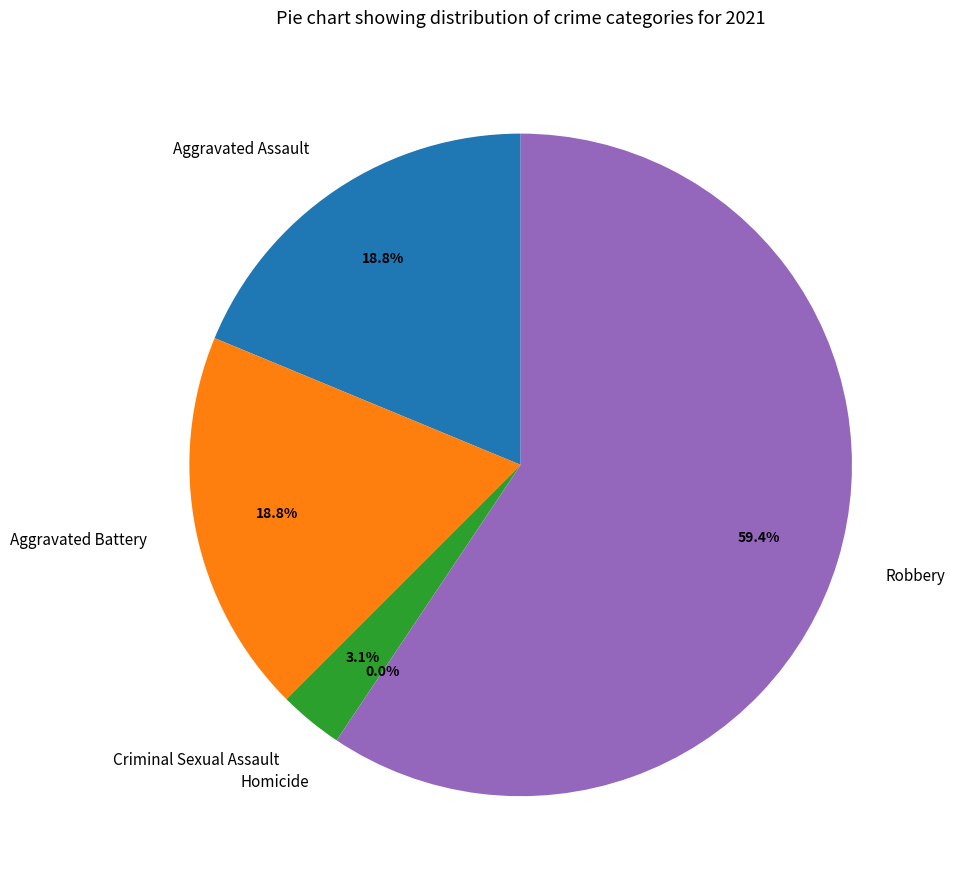

Does Aggravated Battery account for over 50% of the chart?

No